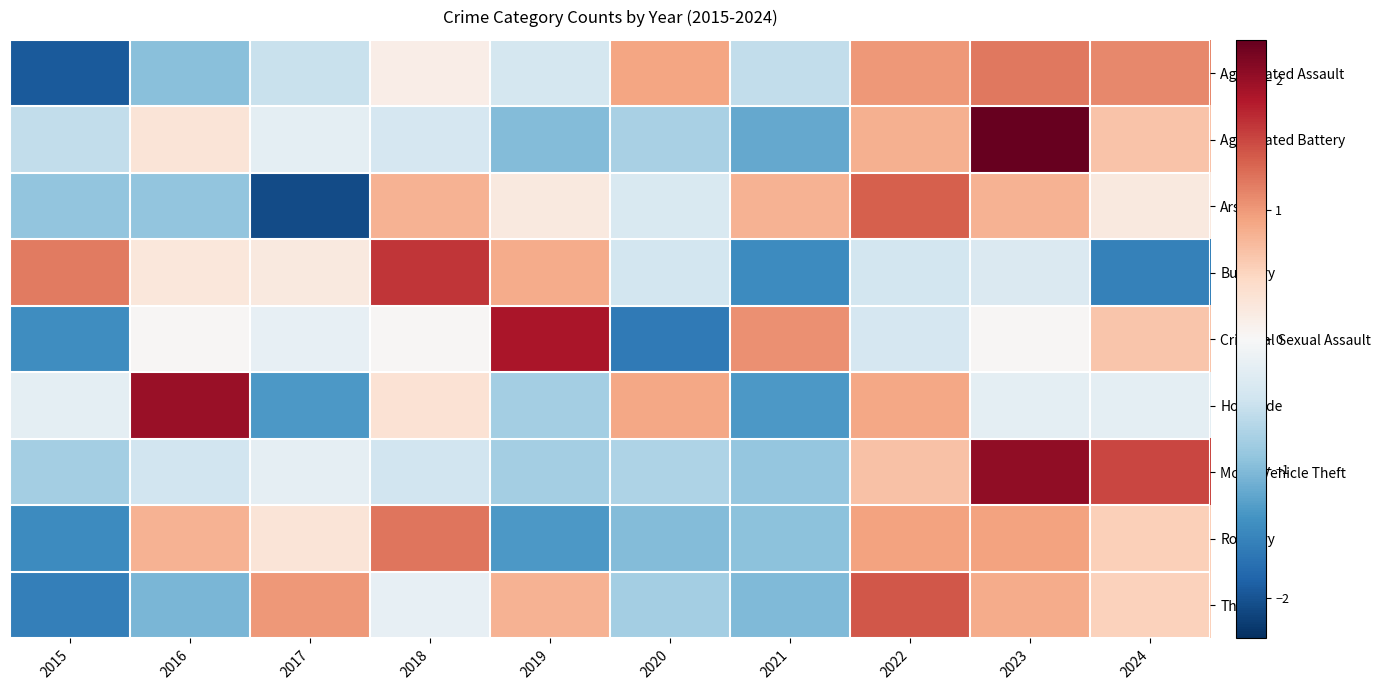

At how many categories does at least one series exceed 0?

10